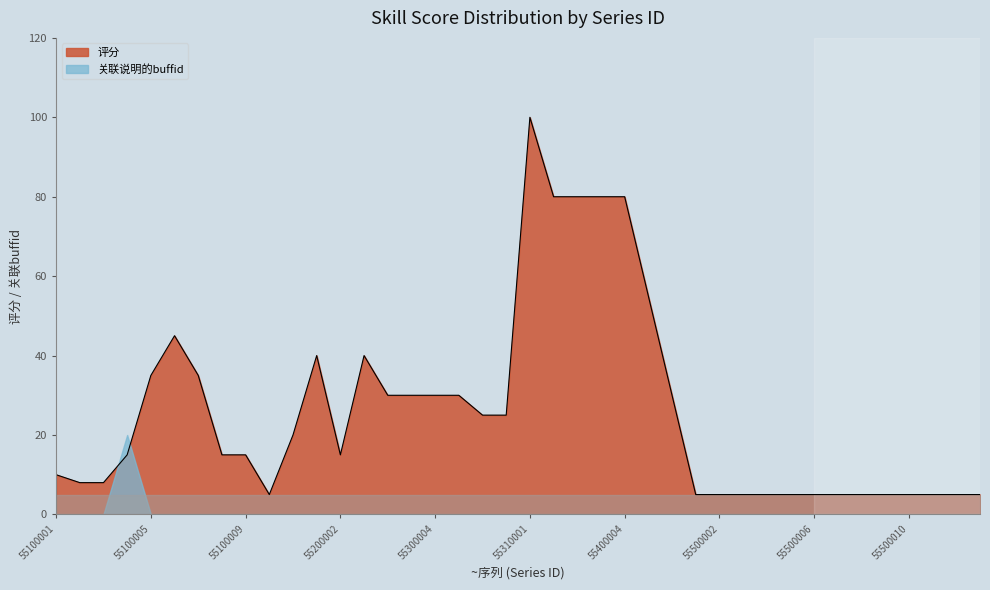

What is the change in value from 55300005 to 55400003?

+50